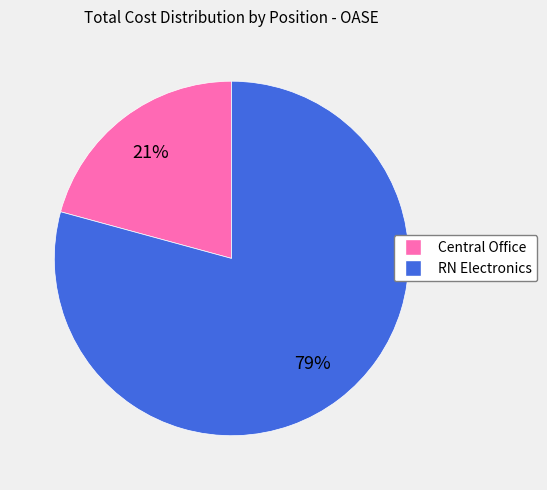

To the nearest percent, what is the average slice percentage?

50%